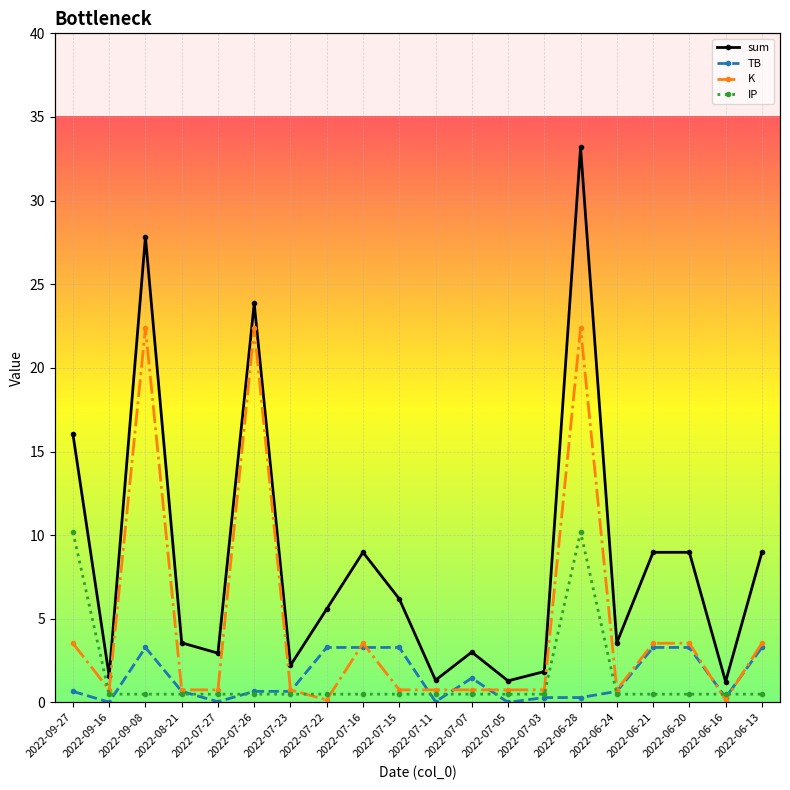

At how many categories does at least one series exceed 31?

1